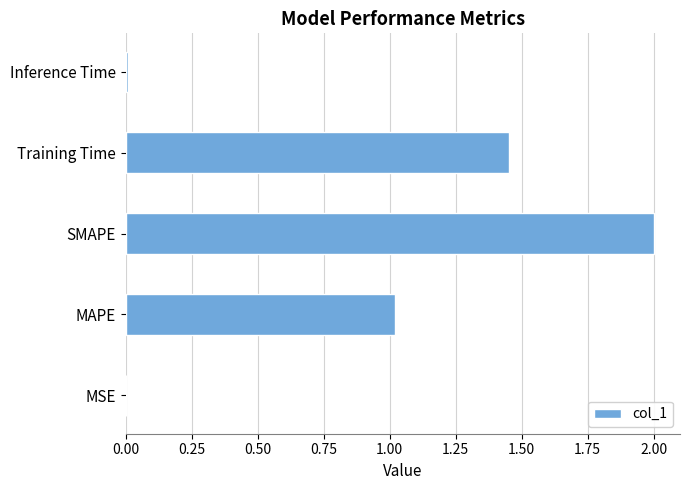

How many data points does each series have?

5